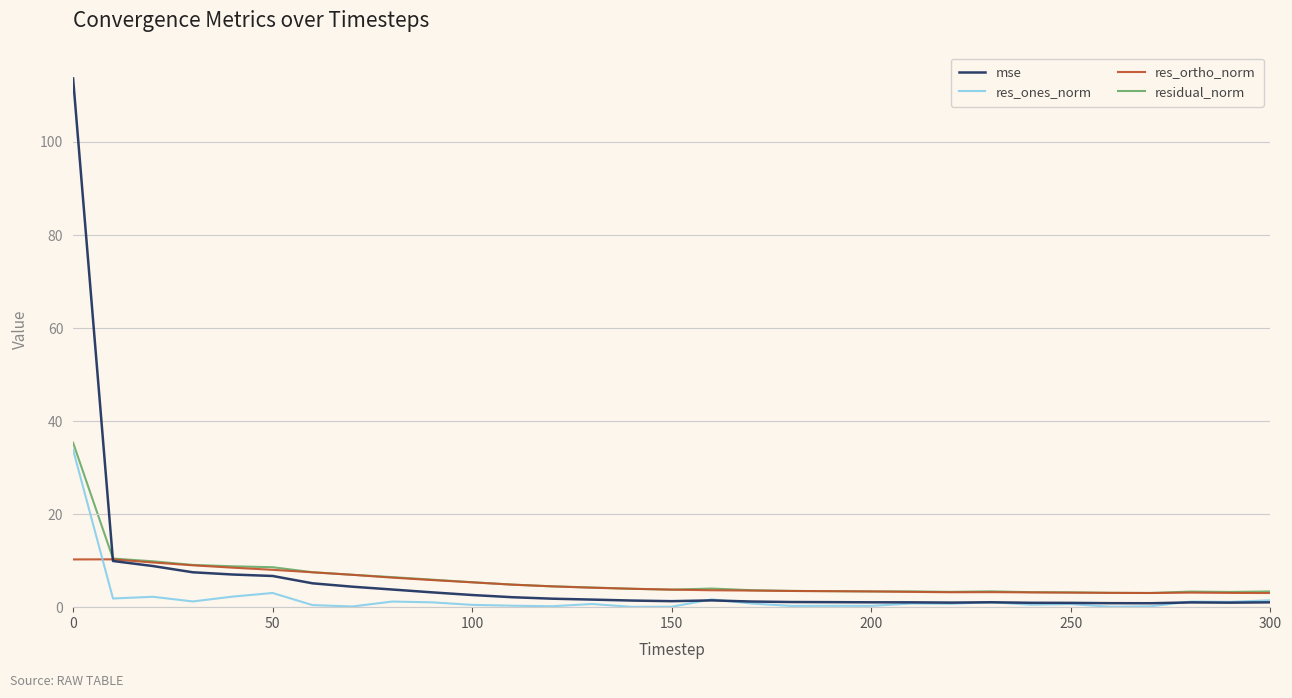

What is the maximum value for residual_norm?

35.4